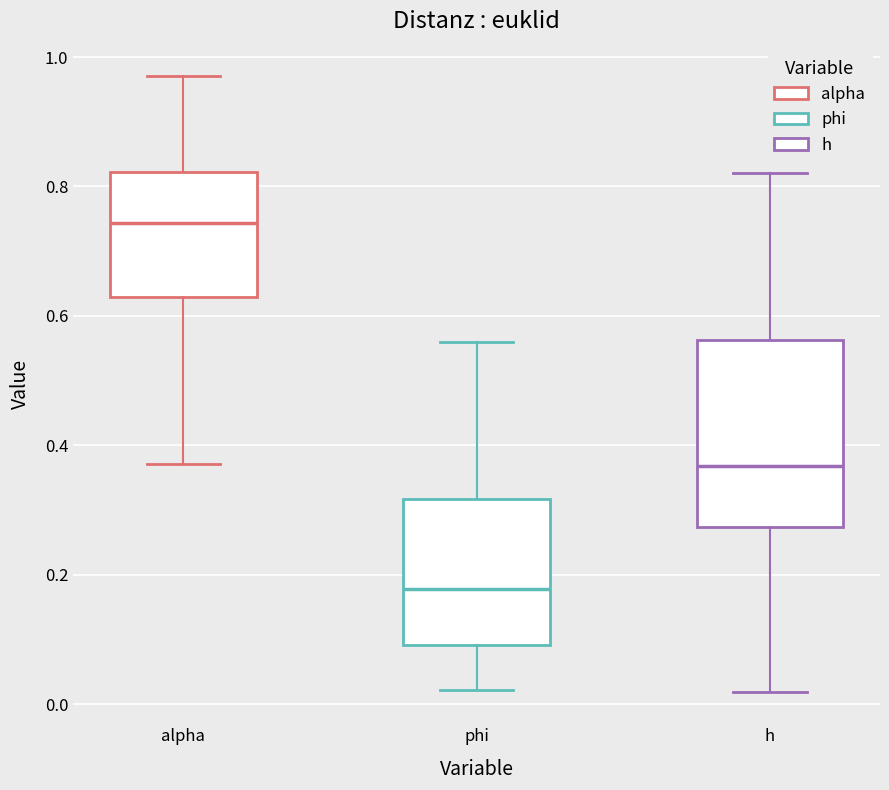

Which box's median line is the lowest?

phi